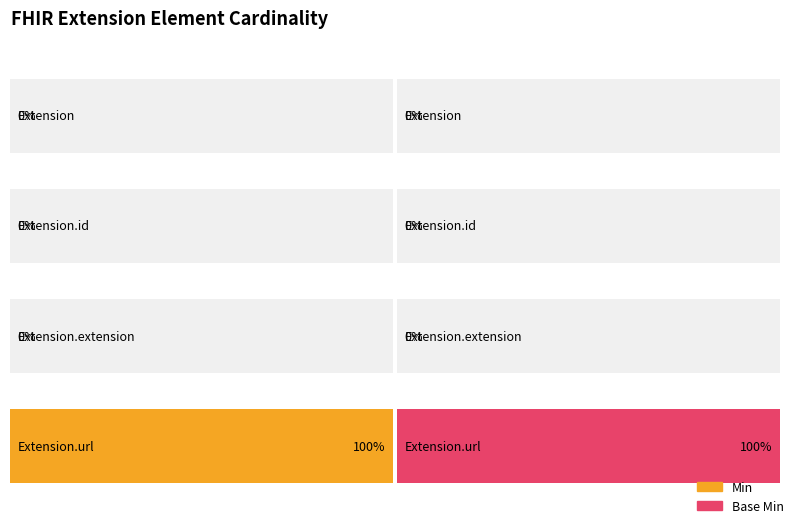

Which has a higher value, Extension.value[x] or Extension.url?

Extension.url